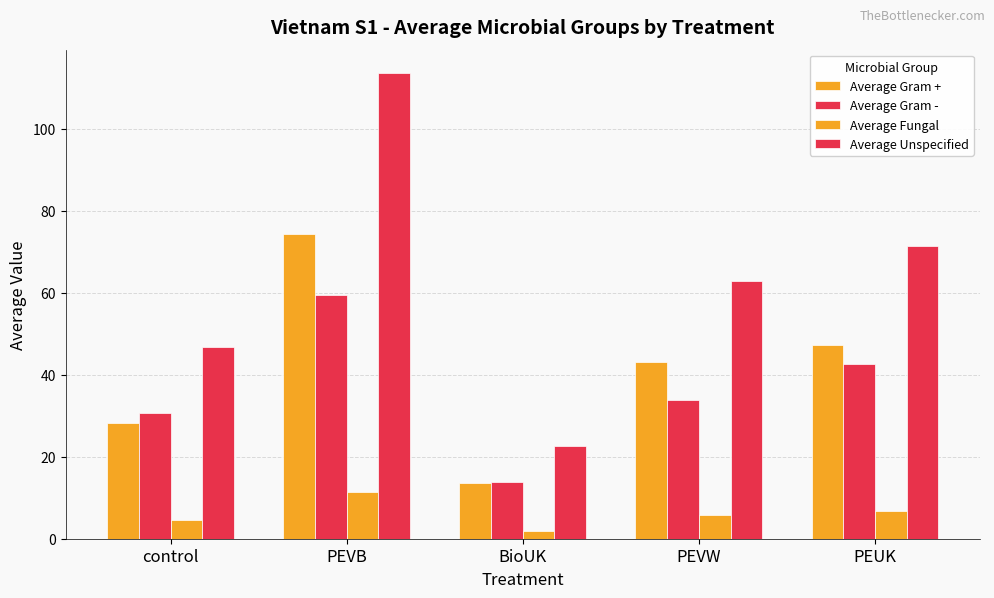

Which has a higher value, PEVB or PEUK?

PEVB